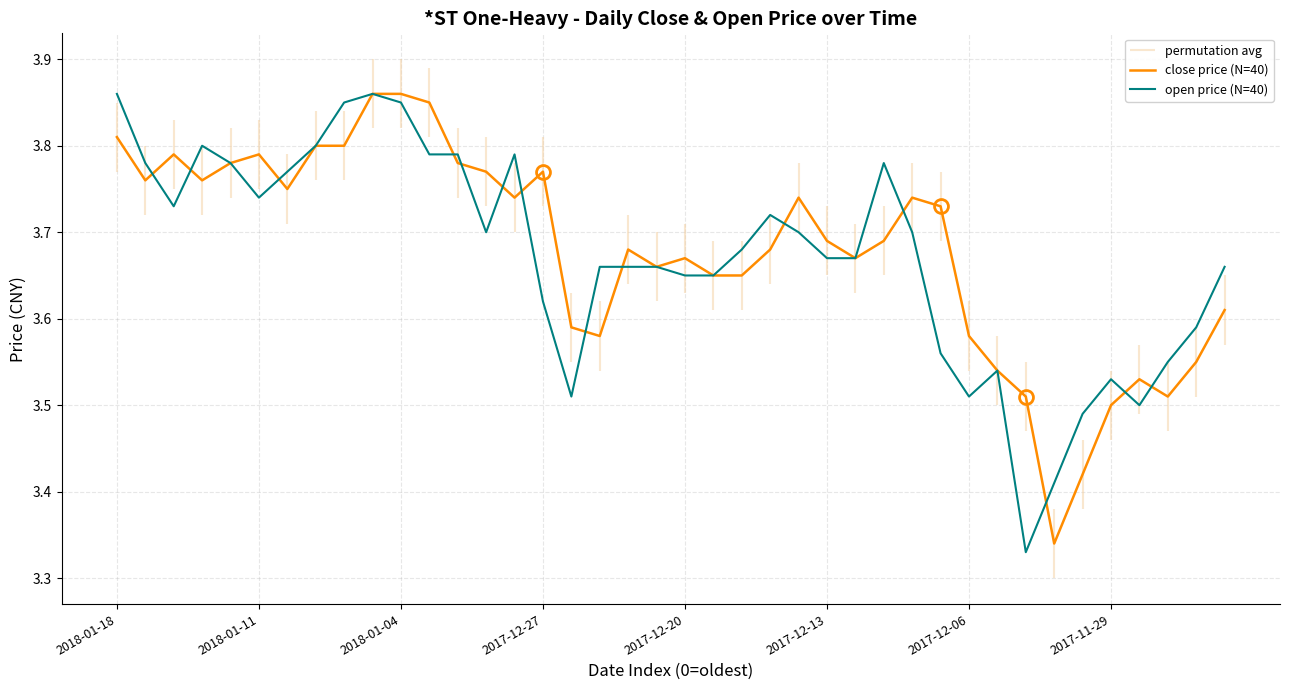

True or false: close price (N=40) has a value of 2.5 at 17.

False